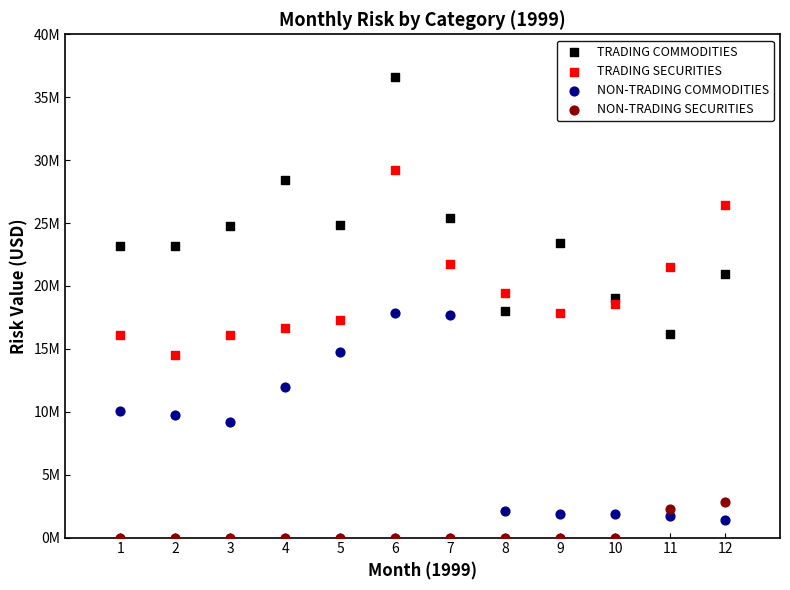

Which series contains the highest Y value?

TRADING COMMODITIES